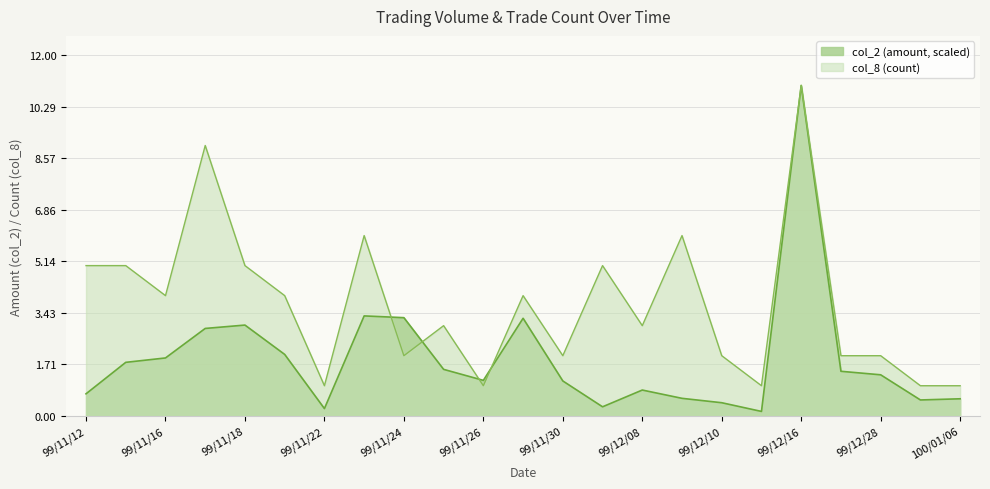

What is the average value of the col_2 (amount) series?

1.9